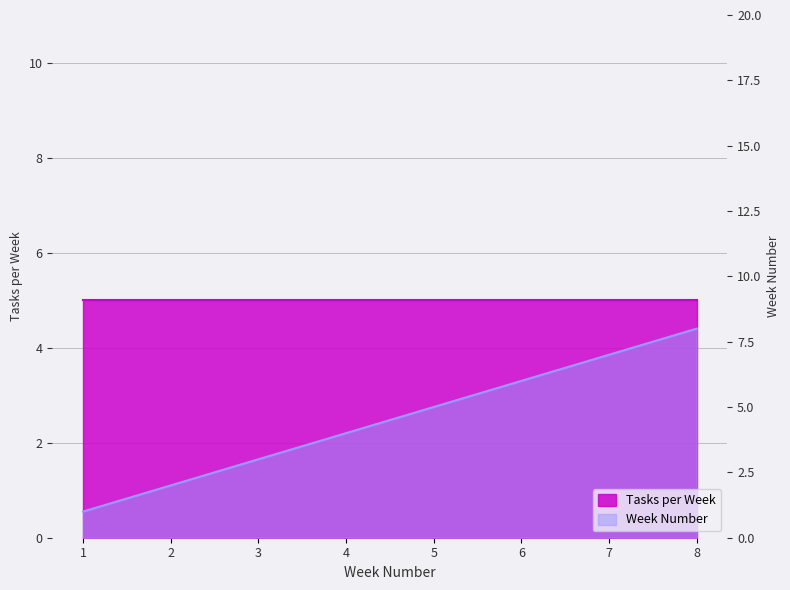

What is the difference between the maximum and minimum values?

7